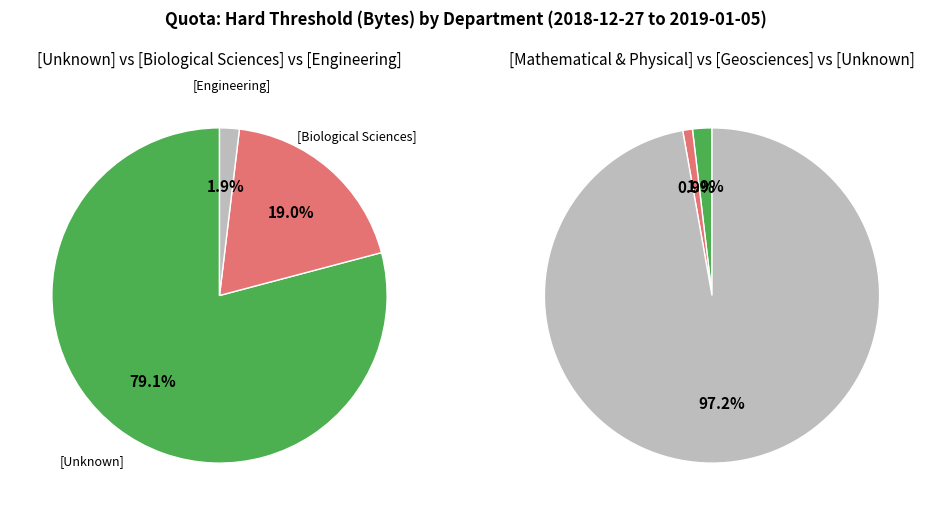

To the nearest percent, what percentage of the pie is [Mathematical and Physical Sciences]?

1%